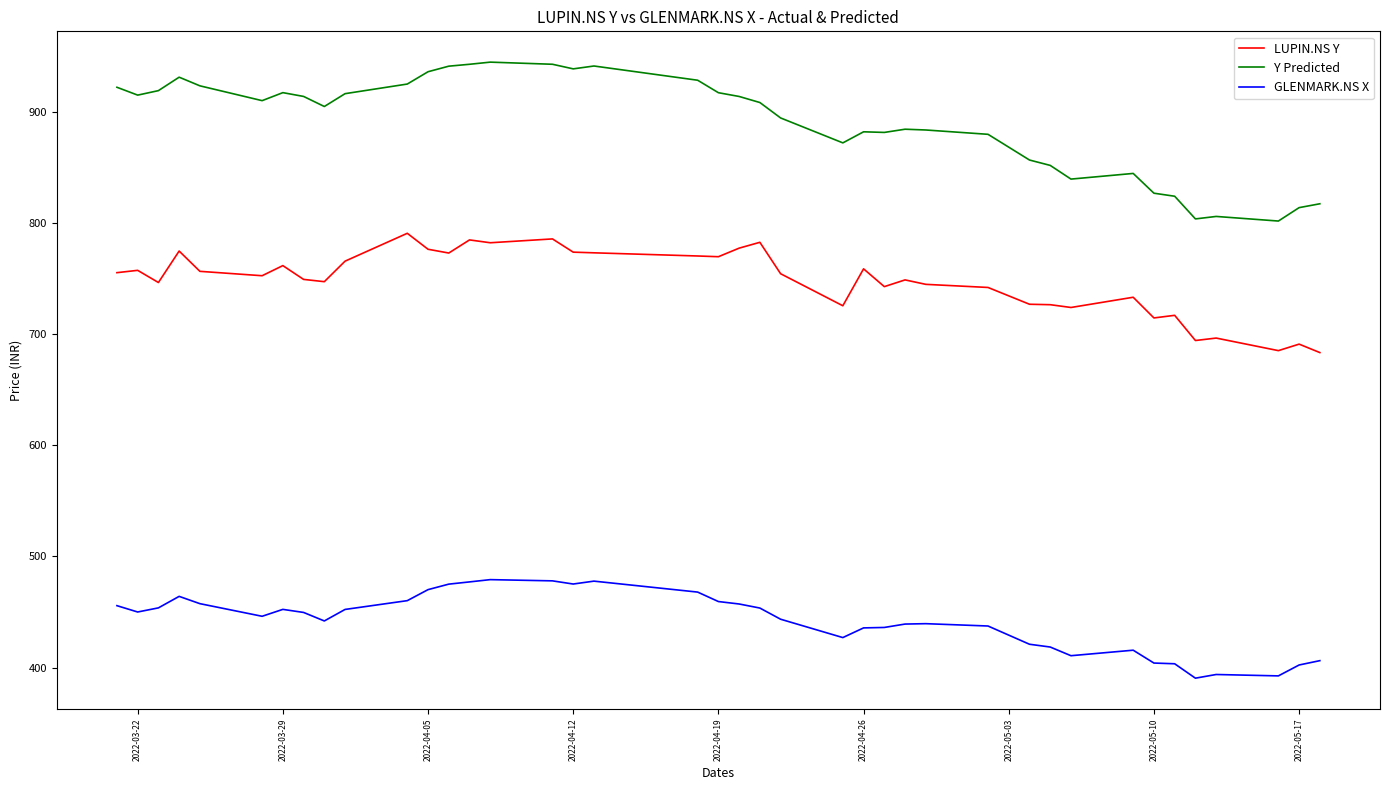

True or false: Y Predicted and LUPIN.NS Y cross at least once.

False